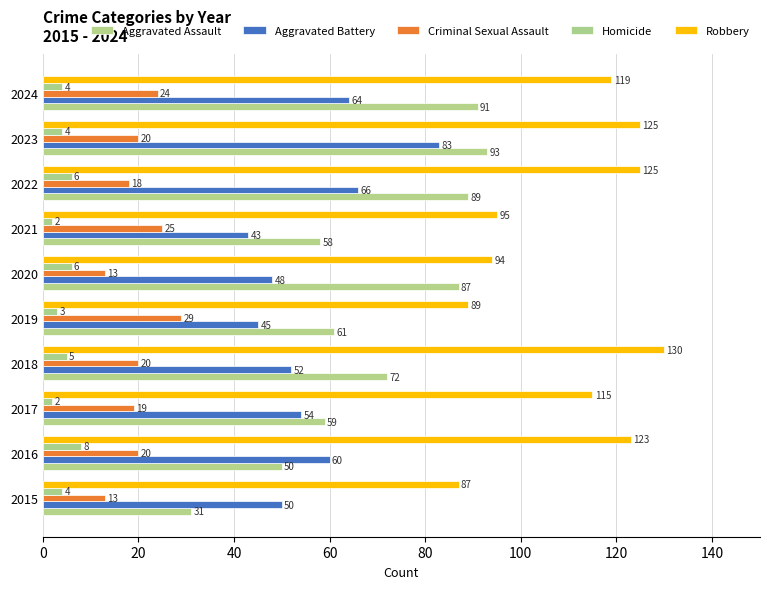

How many values in the Aggravated Battery series are below 54?

5